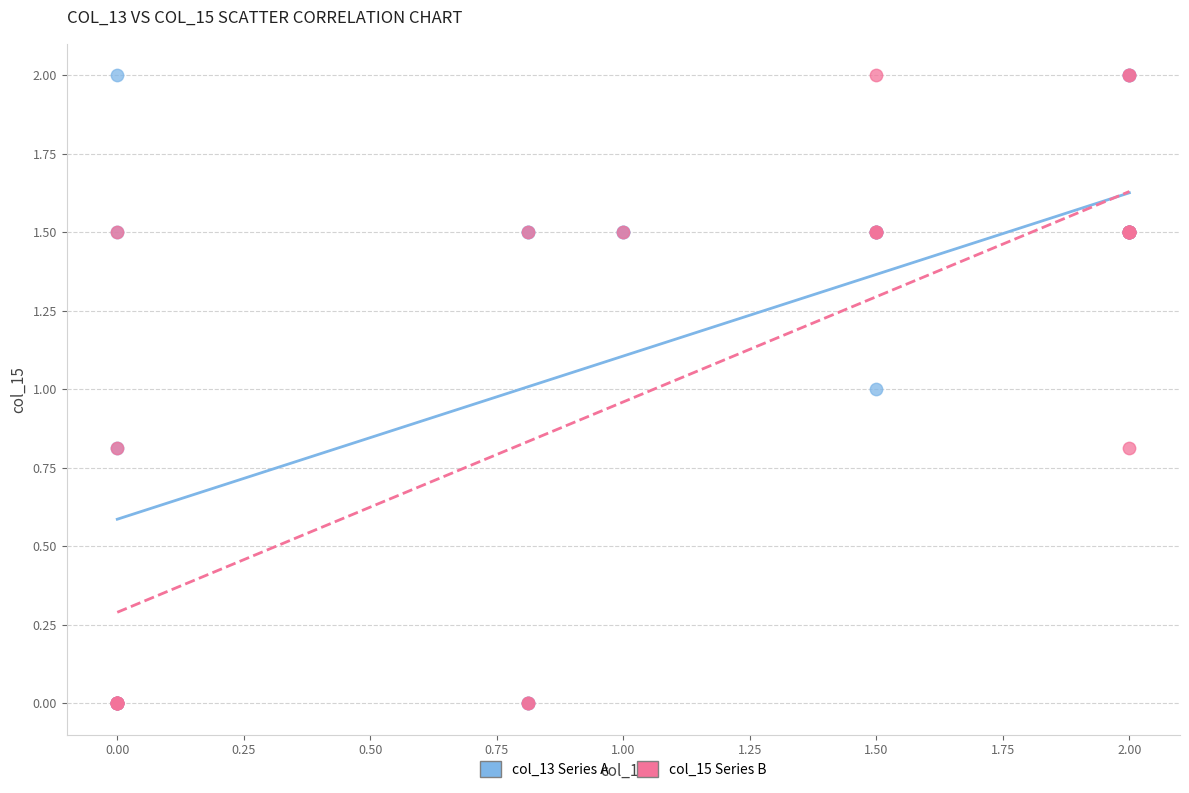

What are all the series names shown in the legend?

col_13 Series A, col_15 Series B